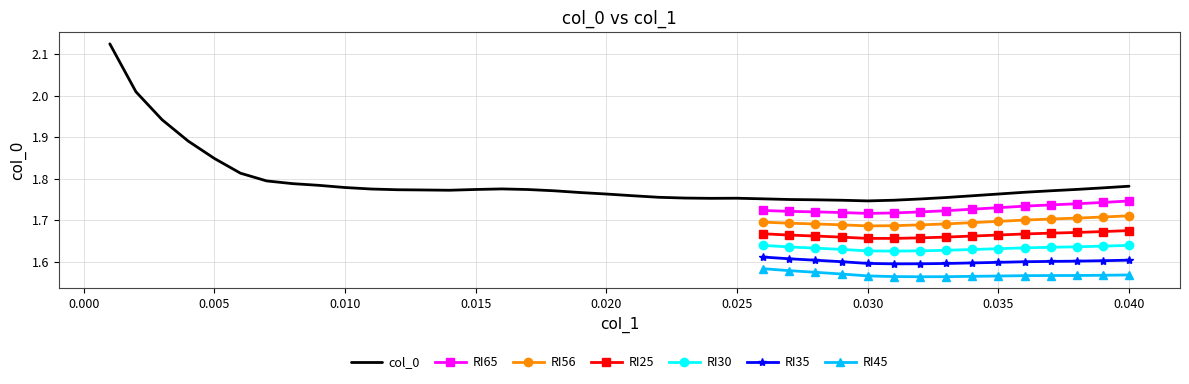

Count the number of categories in the chart.

40